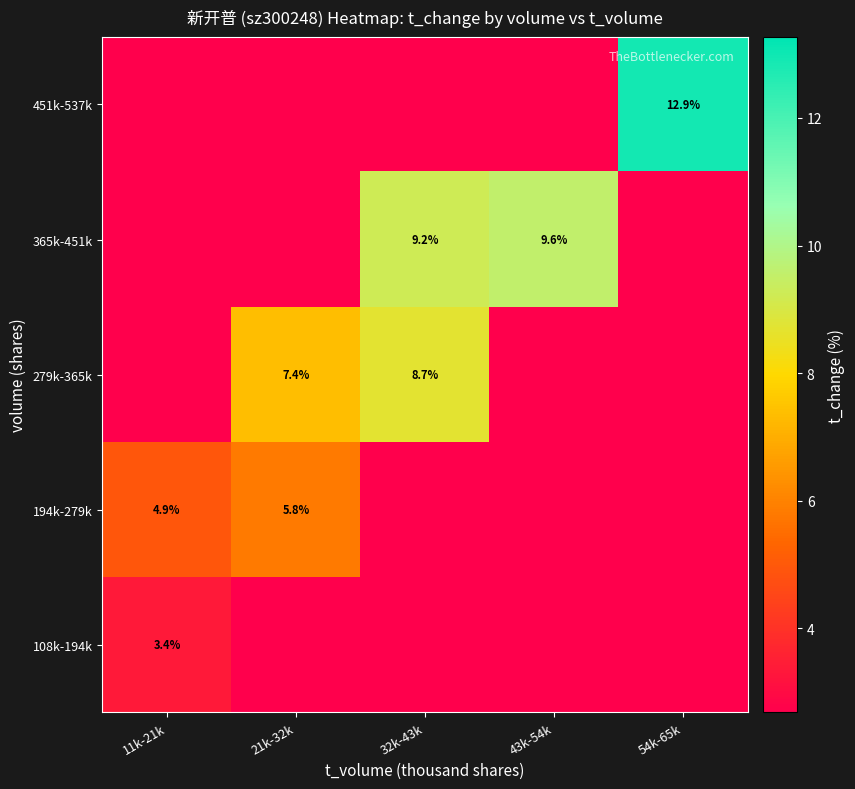

The 194k-279k series shows 5.8 at 21k-32k. True or false?

True